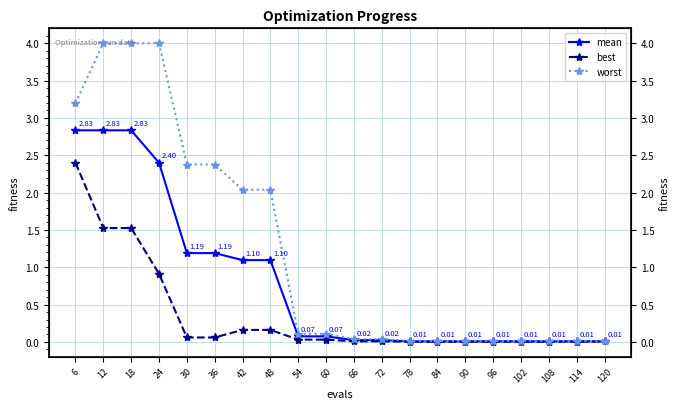

What is the difference between the mean values at 84 and 48?

1.1